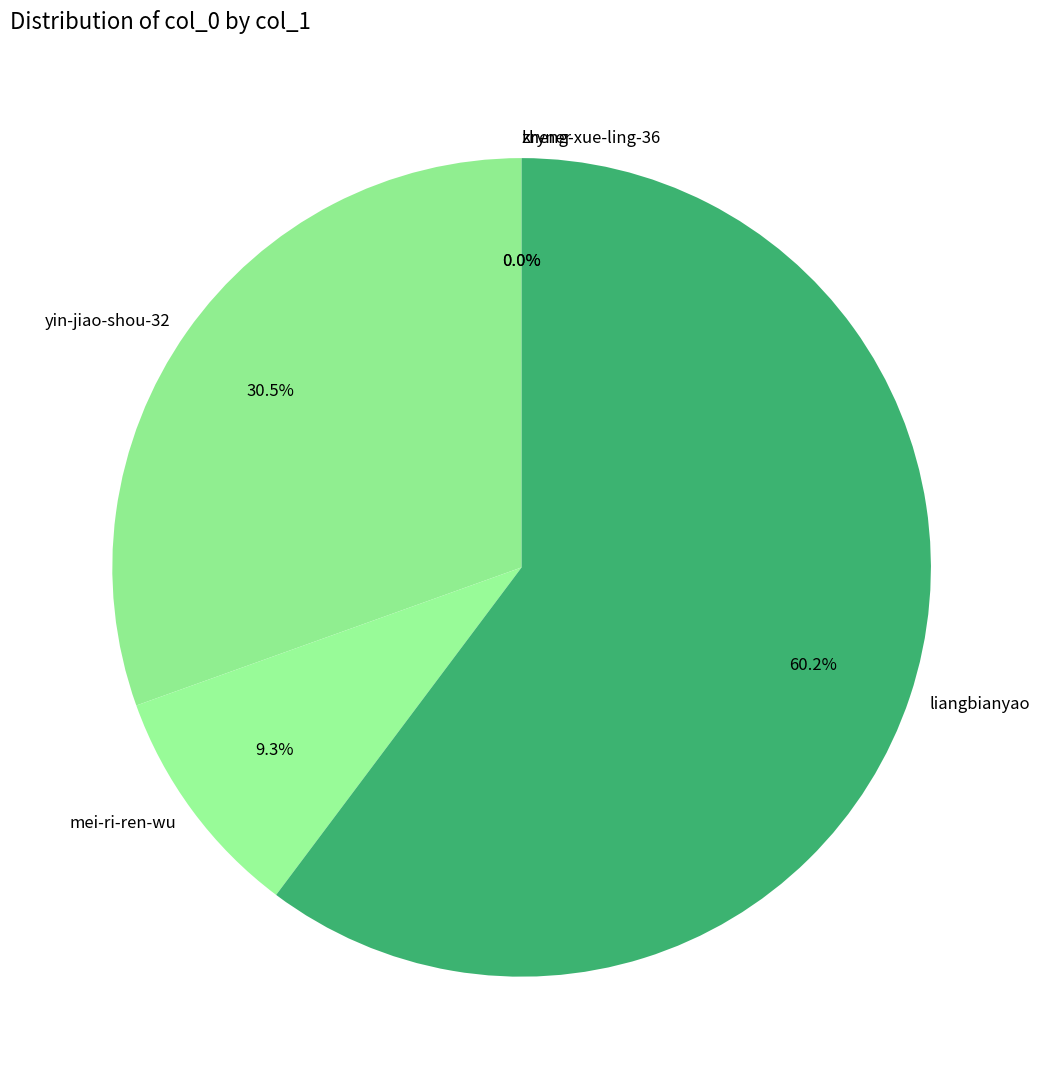

What percentage do mei-ri-ren-wu and liangbianyao together represent?

69.5%